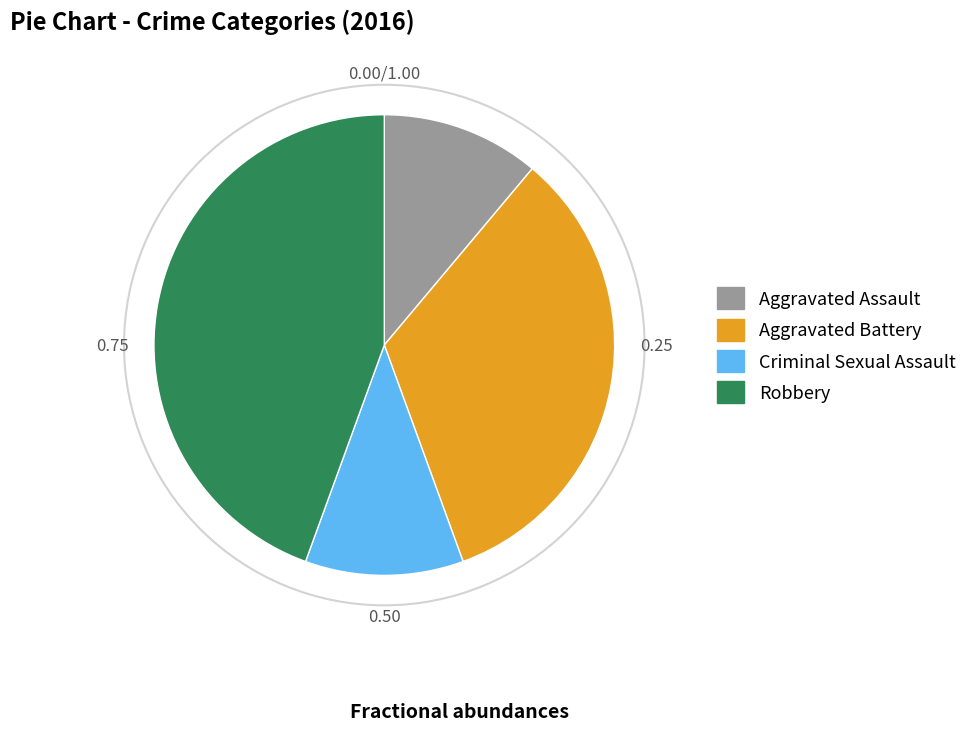

Is there a majority slice in this chart?

No